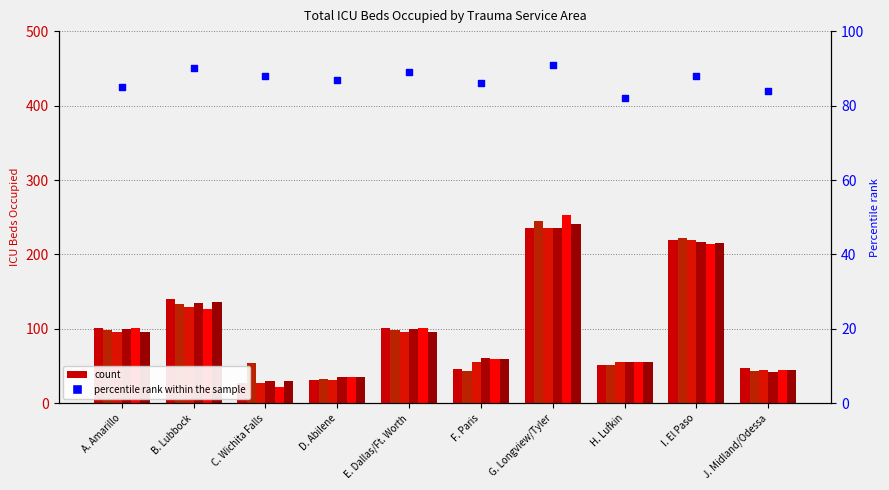

What is the ratio of the value at C. Wichita Falls to the value at J. Midland/Odessa?

1.0